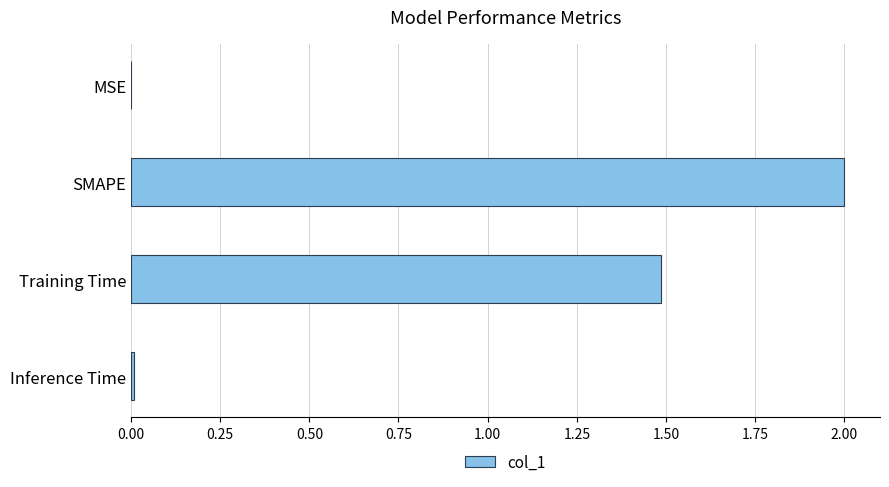

Which has a higher value, Inference Time or Training Time?

Training Time